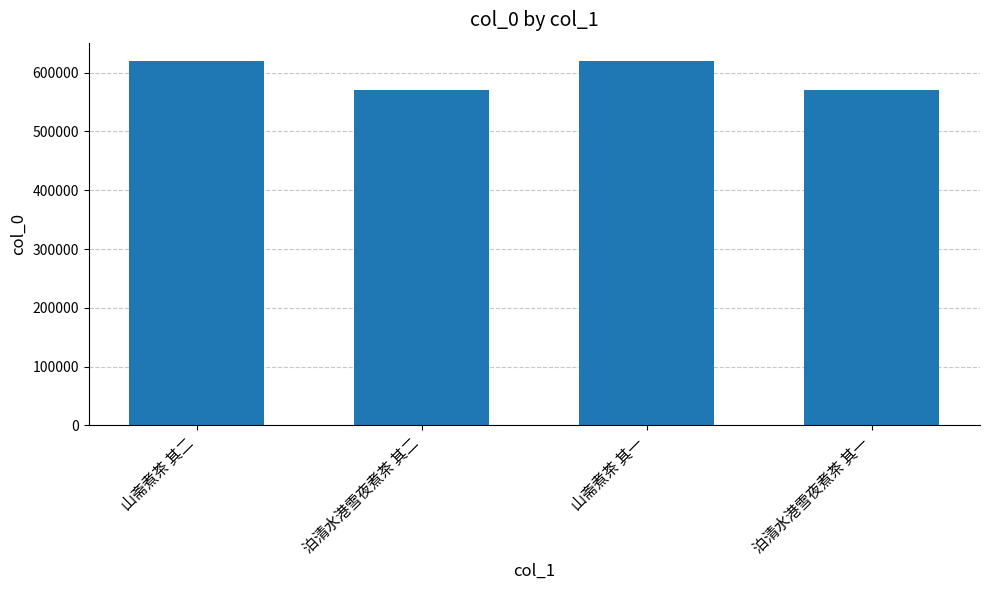

What is the sum of all values?

2381532